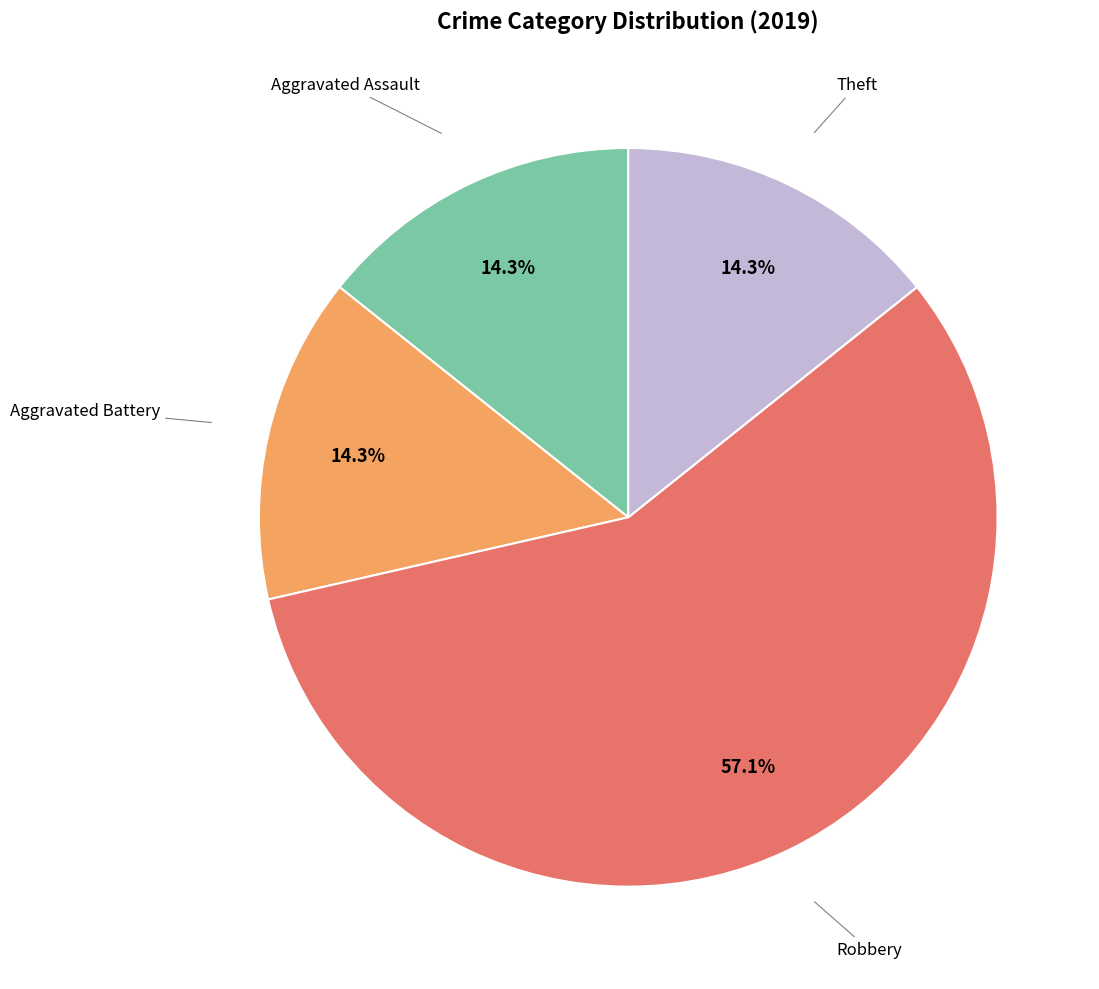

Is there a majority slice in this chart?

Yes